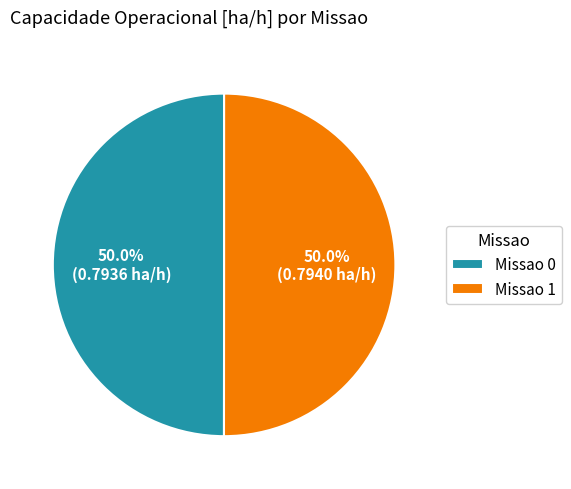

Combined, do Missao 1 and Missao 0 account for over 50%?

Yes